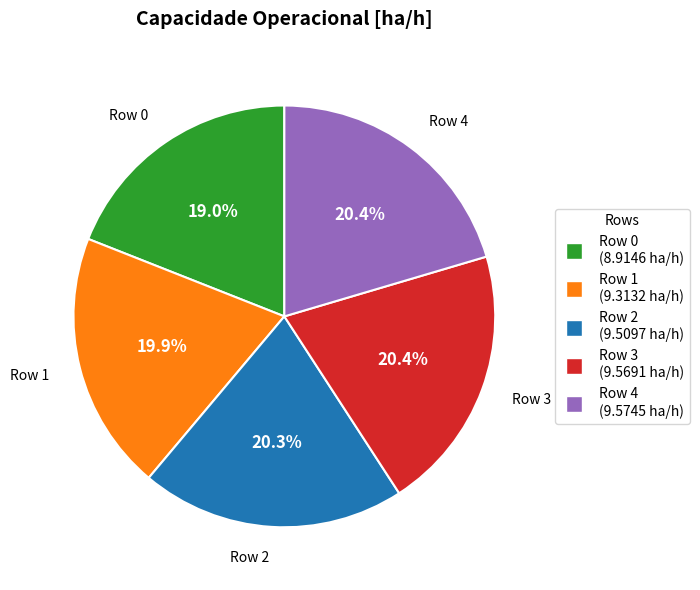

What is the total percentage of Row 3 and Row 0?

39.4%